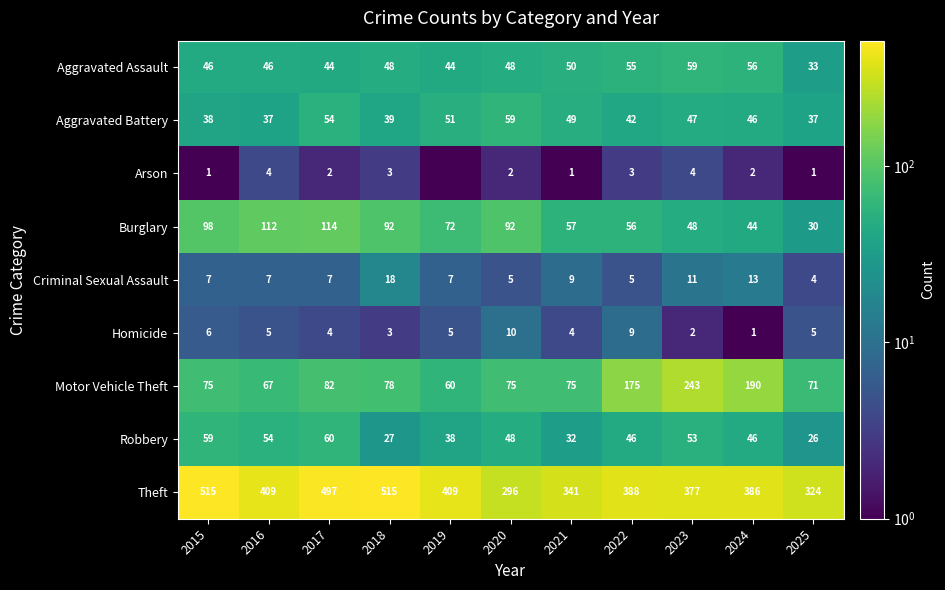

What is the sum of all Theft values?

4457.0